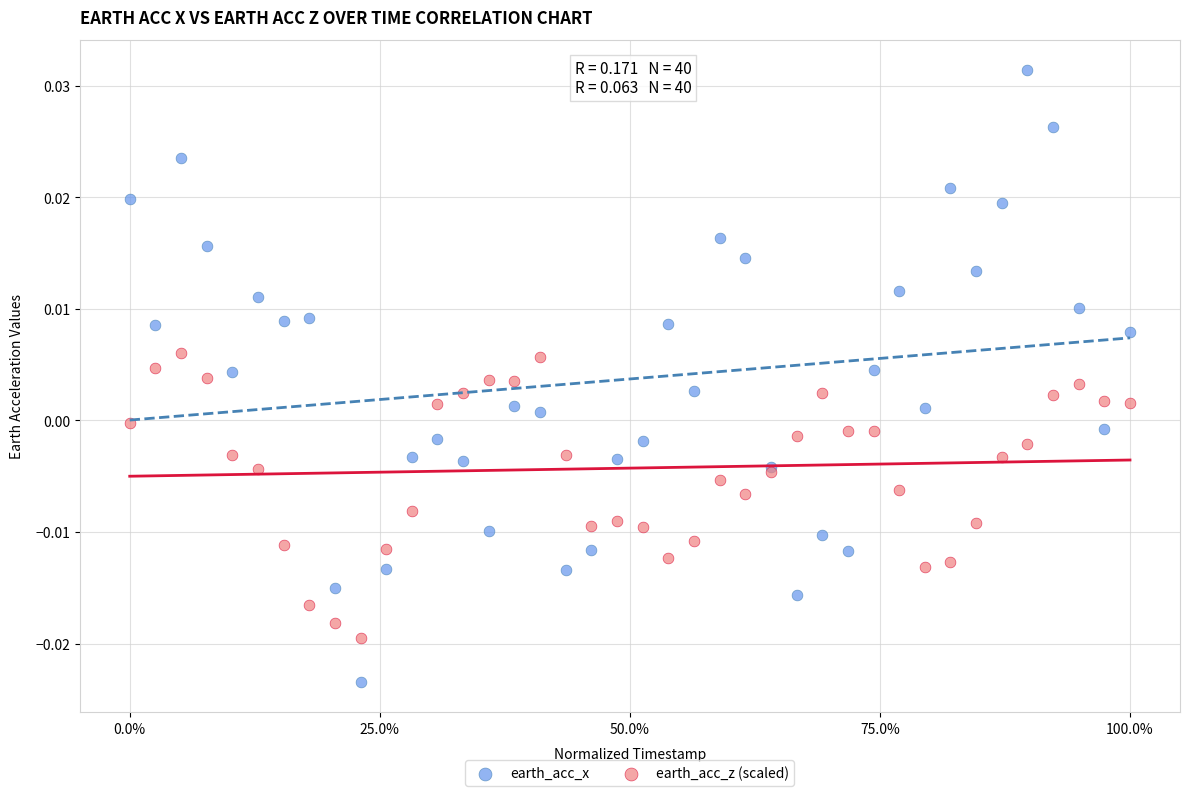

Which series contains the lowest Y value?

earth_acc_x